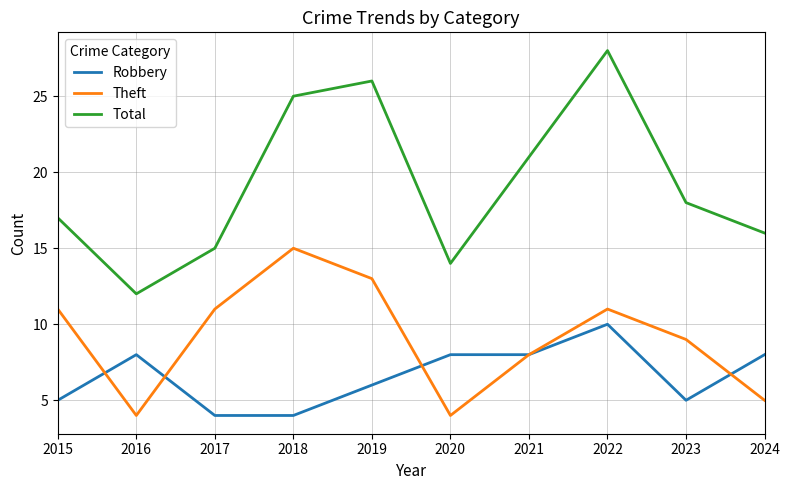

True or false: Theft has more than 2 interior local peaks.

False